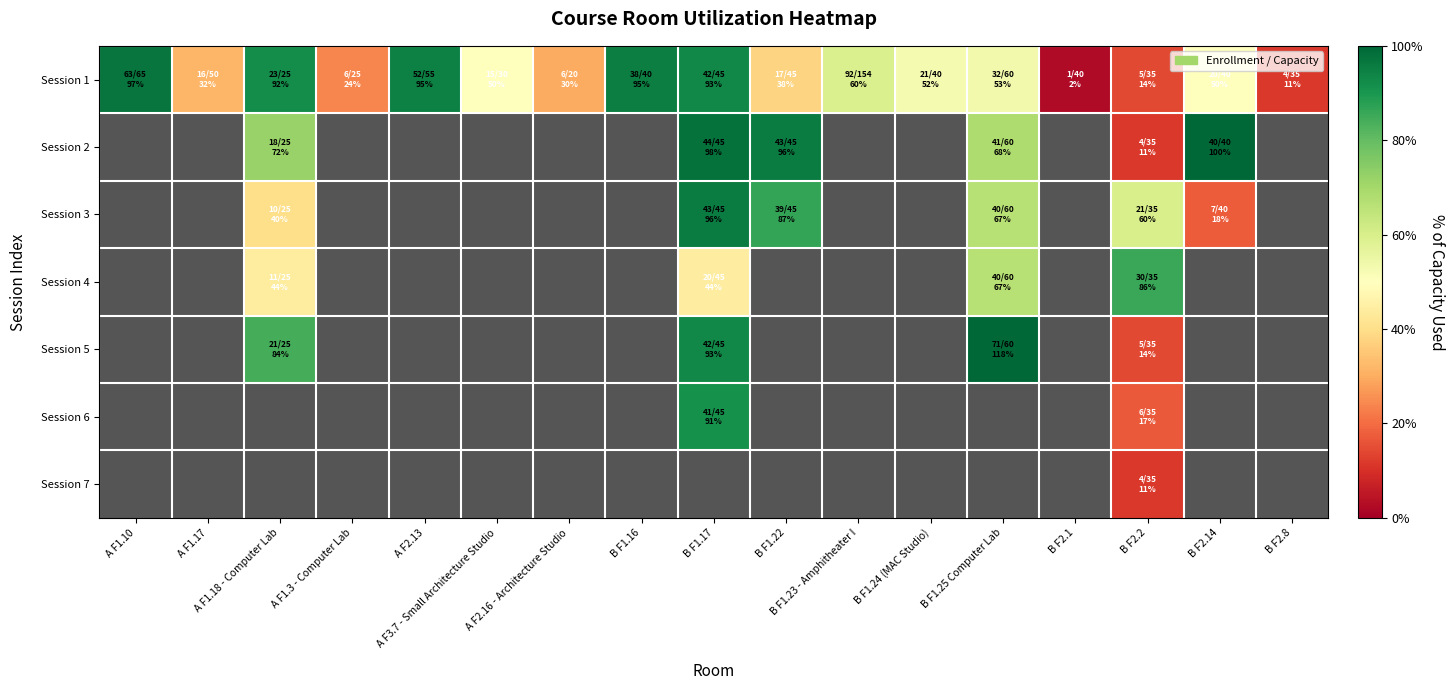

Is it true that Session 1 equals 30.0 at A F2.16 - Architecture Studio?

True